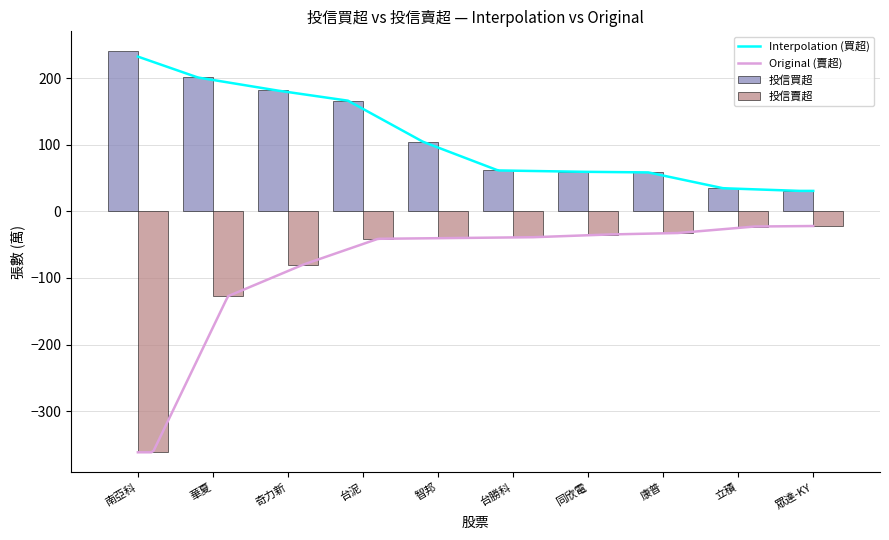

Between 台泥 and 台勝科, which series saw the biggest shift?

投信買超